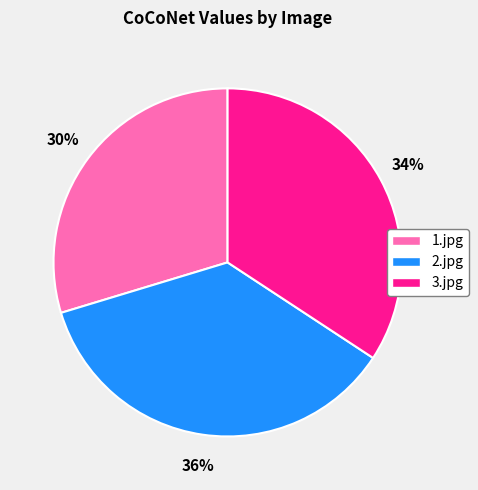

True or false: 3.jpg accounts for 47% of the total.

False